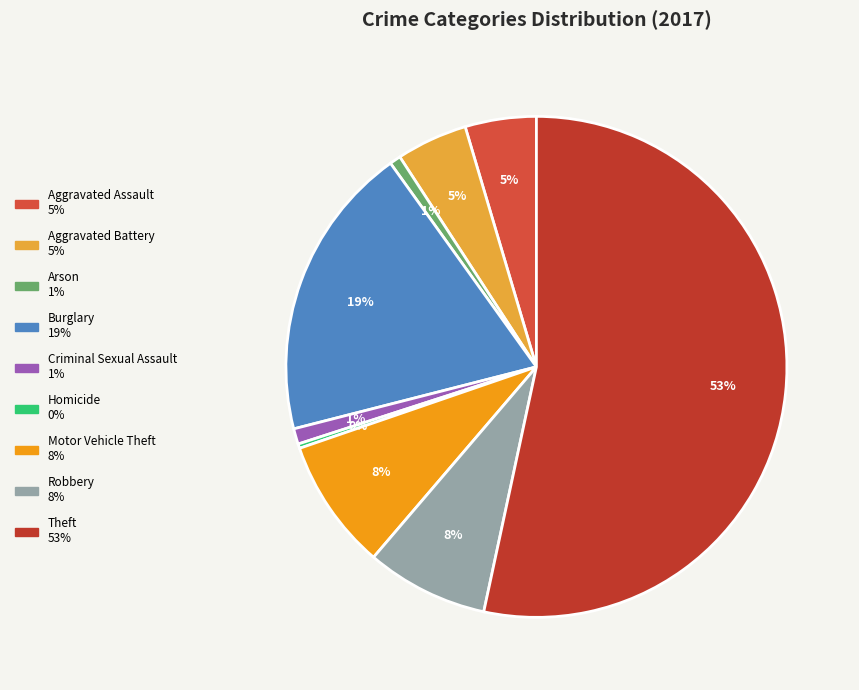

What is the largest slice in the pie chart?

Theft